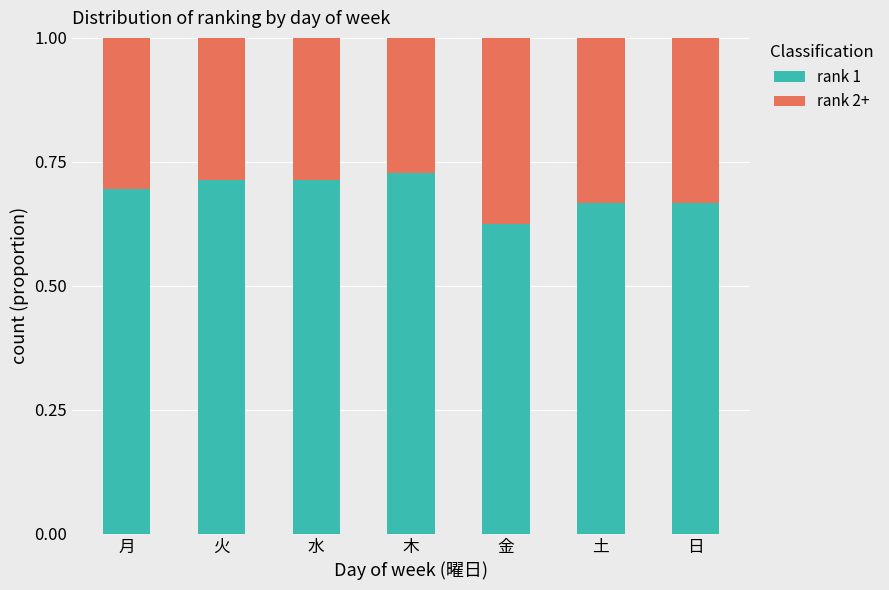

Count the number of data series in this chart.

2